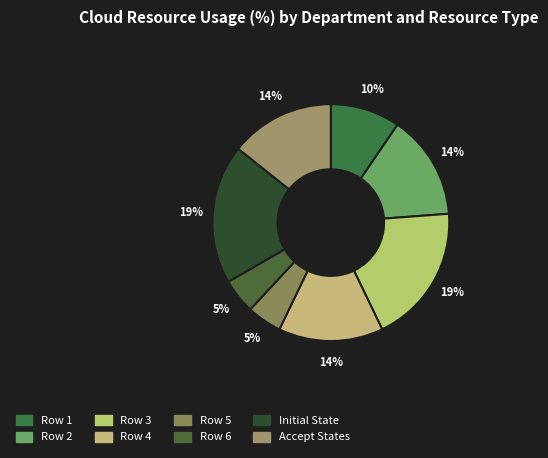

Is Row 3 the majority of the pie?

No